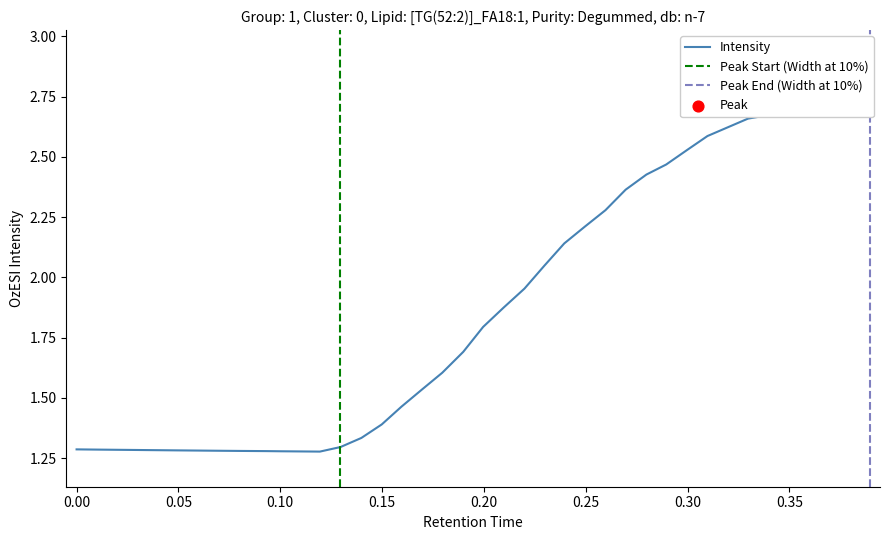

What is the ratio of the value at 0.289518 to the value at 0.34955?

0.9